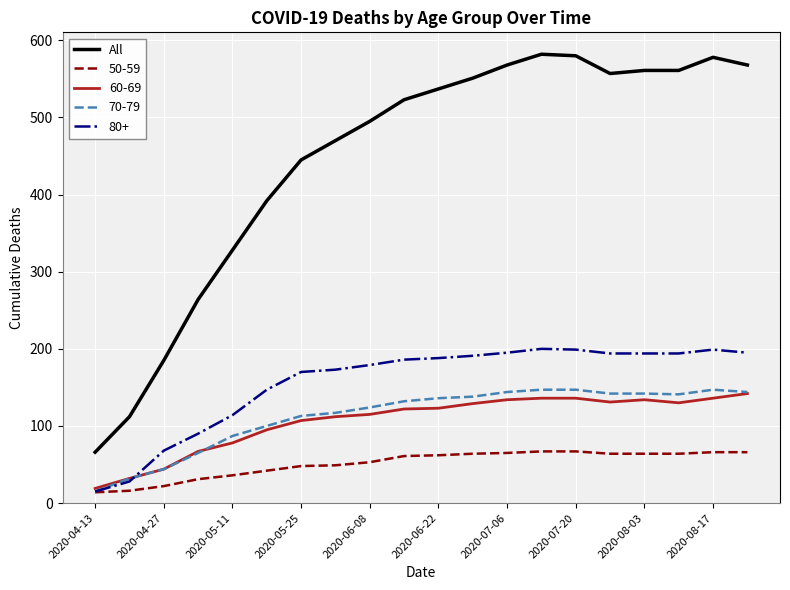

Which series has the largest range (max minus min)?

All